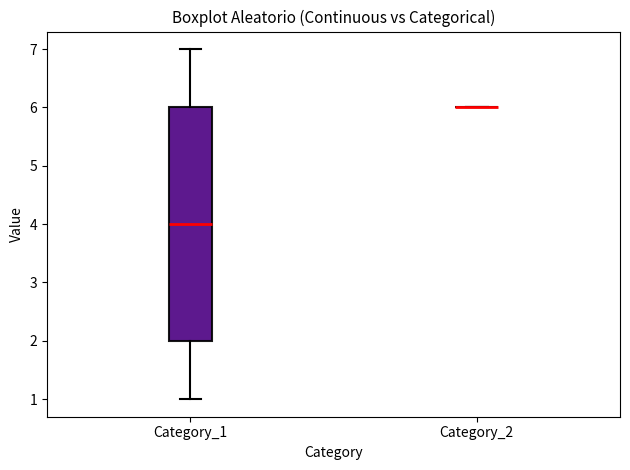

Comparing the boxes themselves (not the whiskers), which one is the tallest?

Category_1